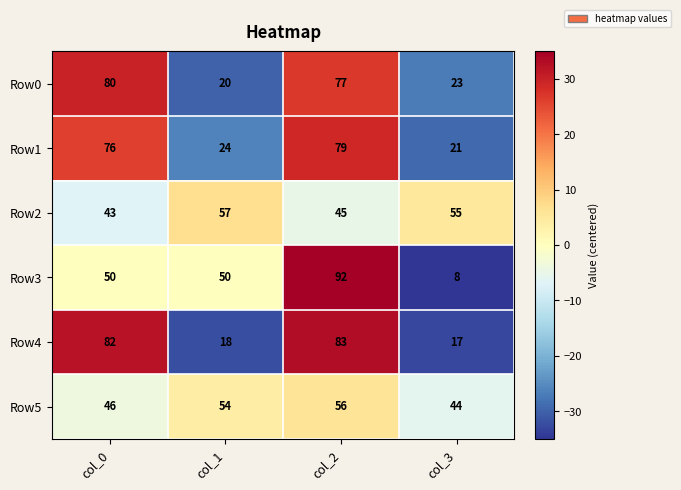

At which category does the chart reach its minimum across all series?

col_3